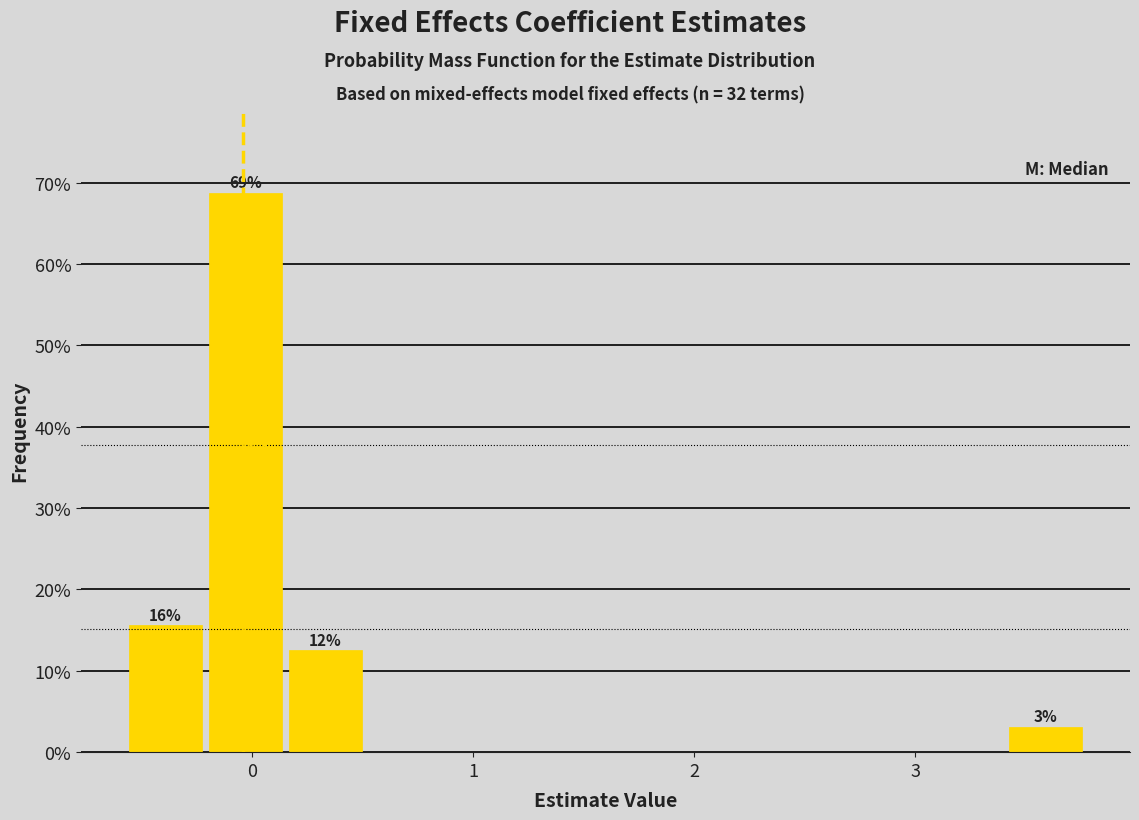

Read against the x-axis, roughly where is the centre of the tallest bar?

0.0